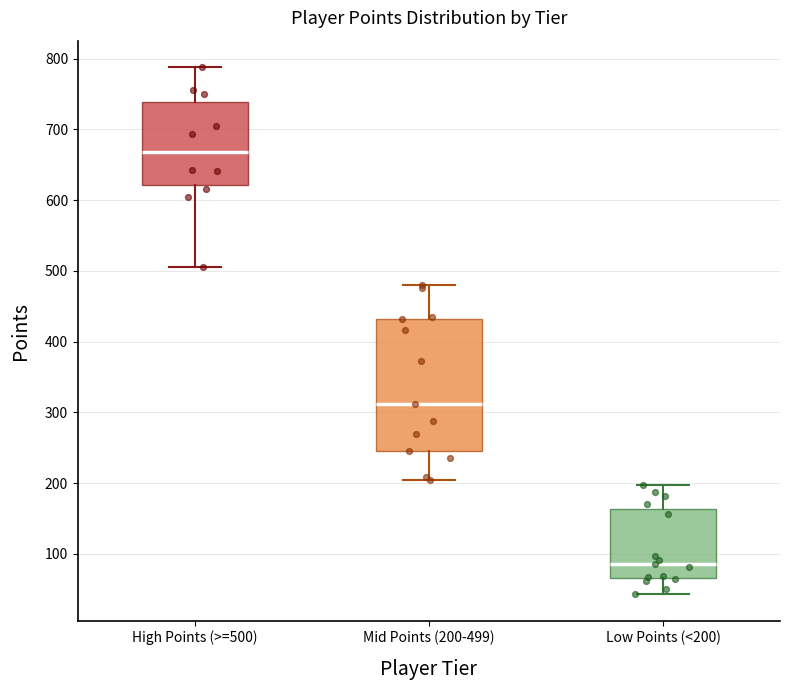

Comparing the boxes themselves (not the whiskers), which one is the tallest?

Mid Points (200-499)